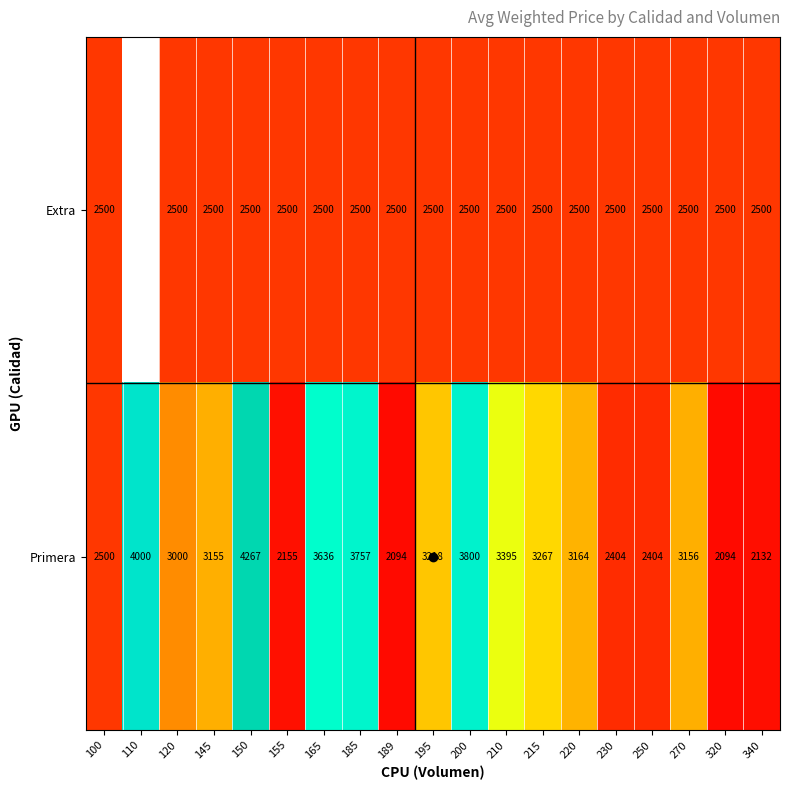

At how many categories does at least one series exceed 3755?

4